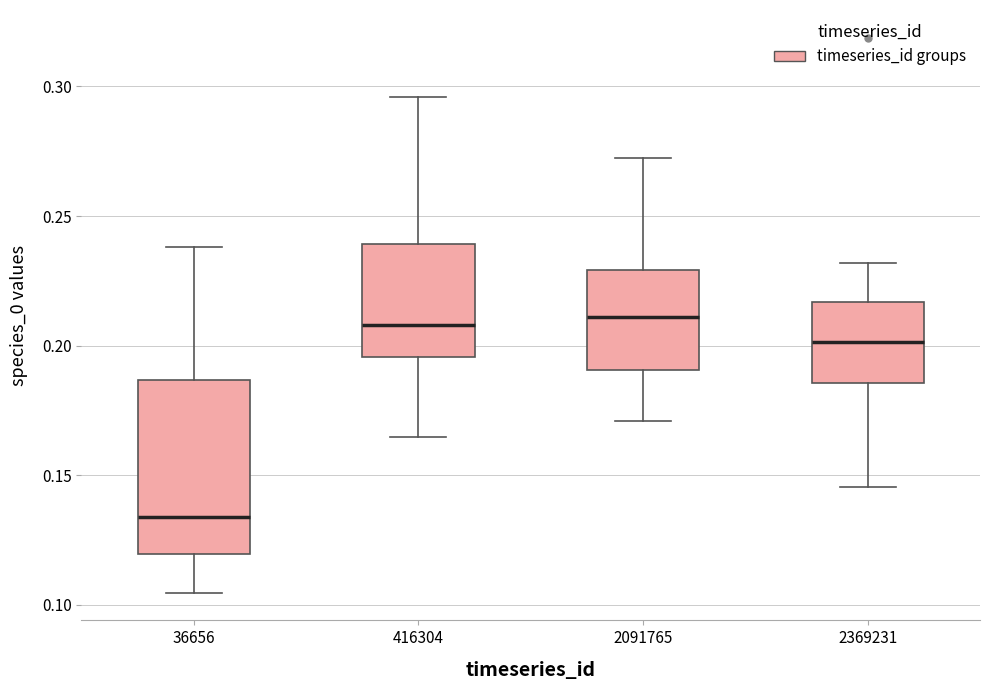

Comparing the boxes themselves (not the whiskers), which one is the tallest?

36656